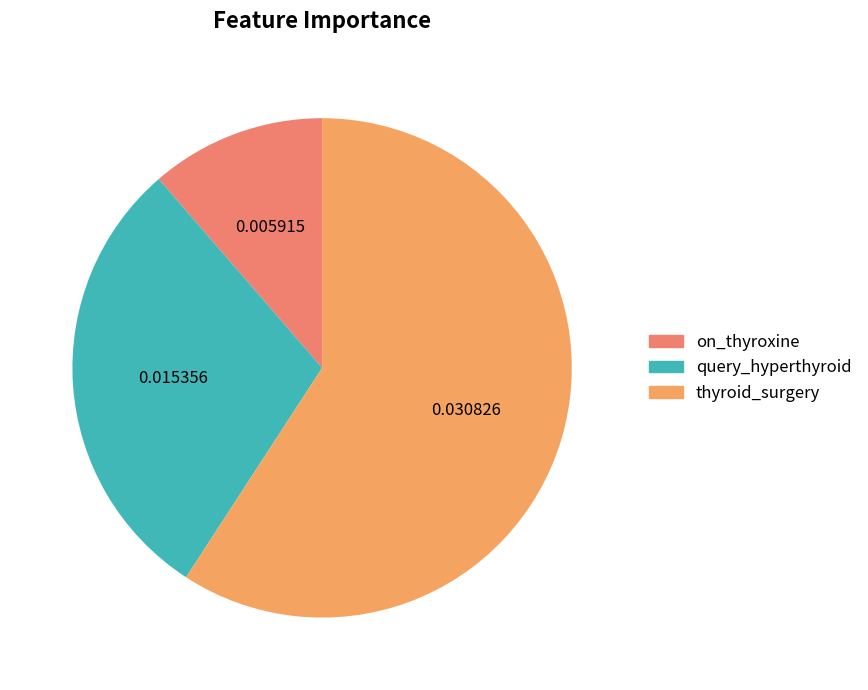

What percentage is the query_hyperthyroid slice, to the nearest percent?

29%